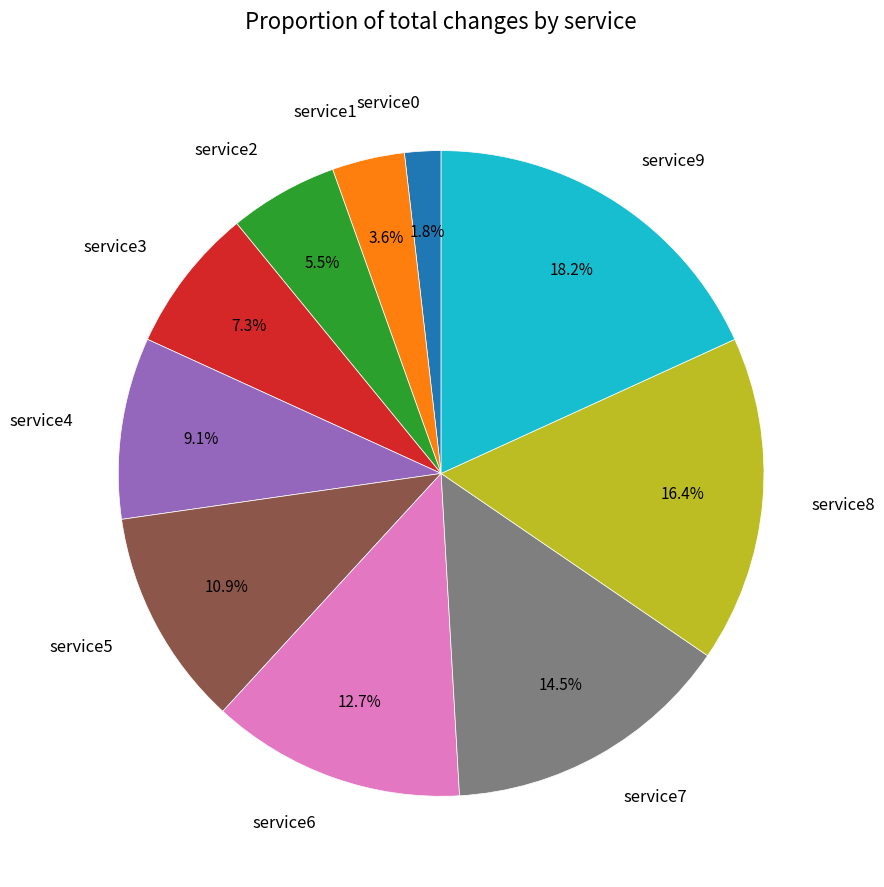

How many segments does this pie chart have?

10